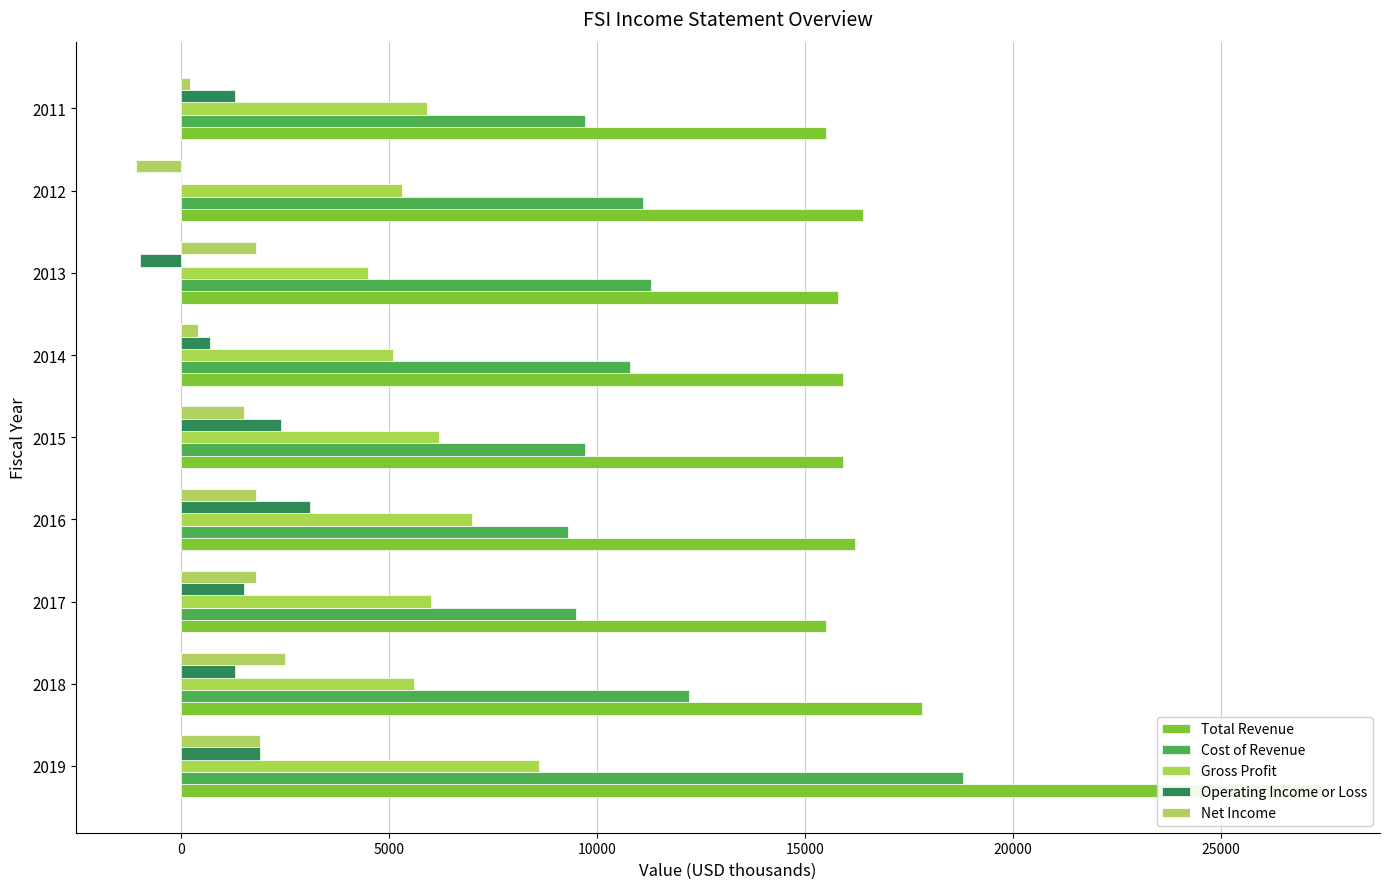

True or false: Operating Income or Loss has a value of 980 at 2014.

False